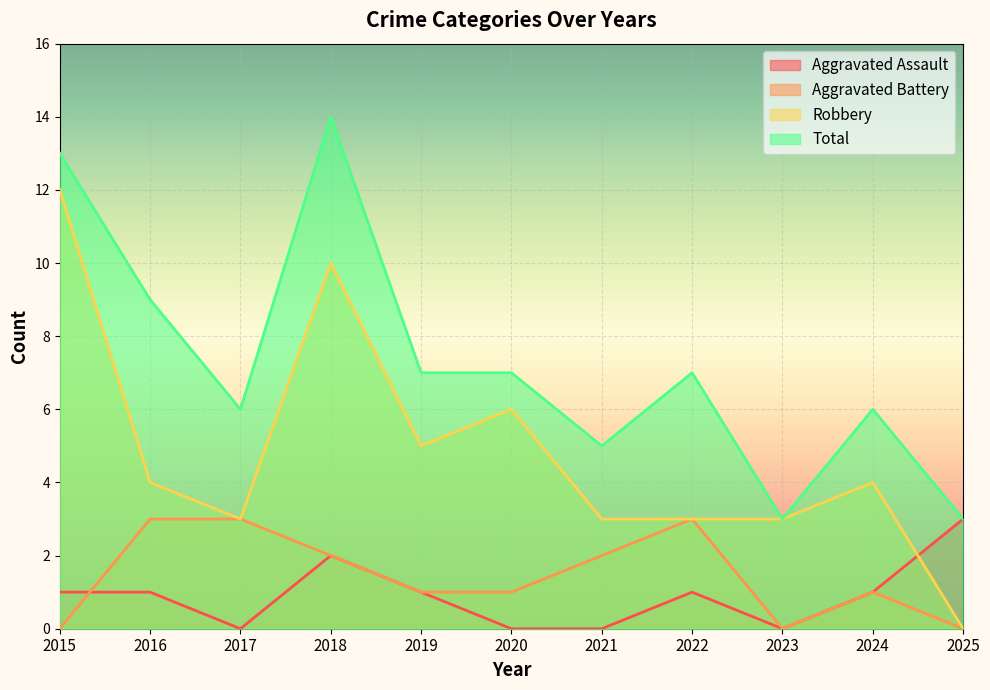

Reading left to right, list all the values displayed in this chart.

Aggravated Assault: 1	1	0	2	1	0	0	1	0	1	3
Aggravated Battery: 0	3	3	2	1	1	2	3	0	1	0
Robbery: 12	4	3	10	5	6	3	3	3	4	0
Total: 13	9	6	14	7	7	5	7	3	6	3